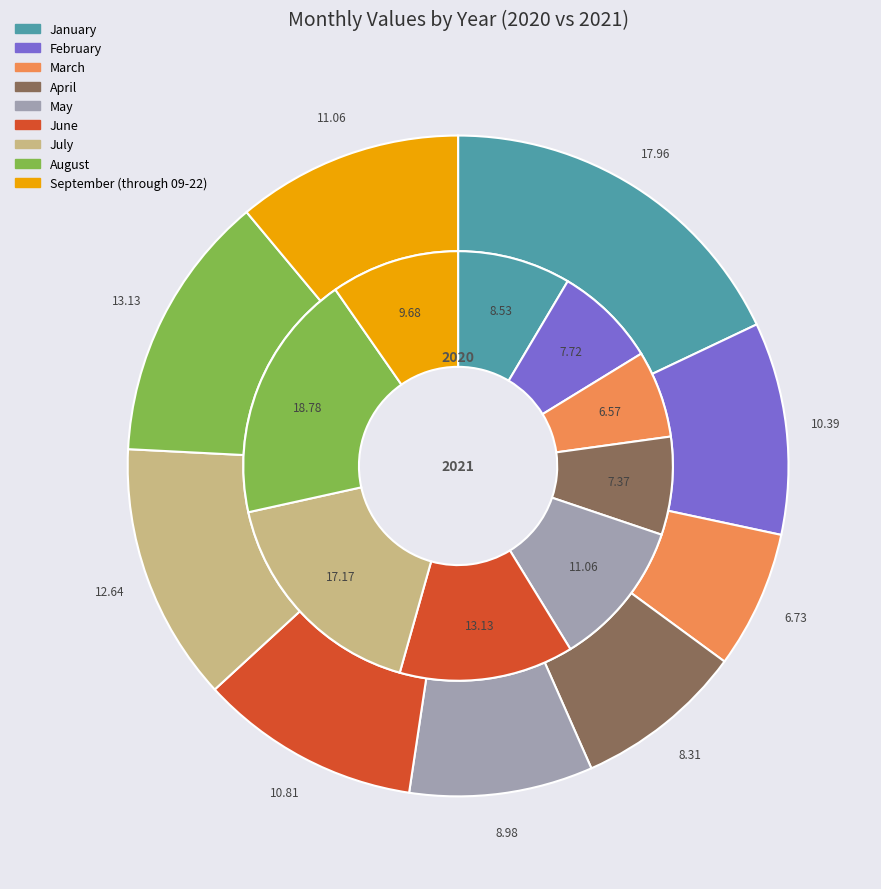

Which series has the largest range (max minus min)?

values_2021